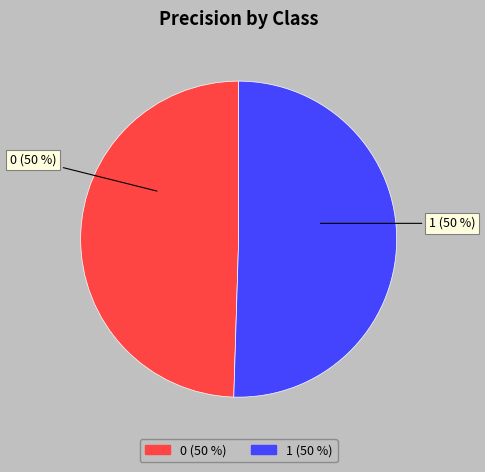

Which slice represents more than half of the pie?

1